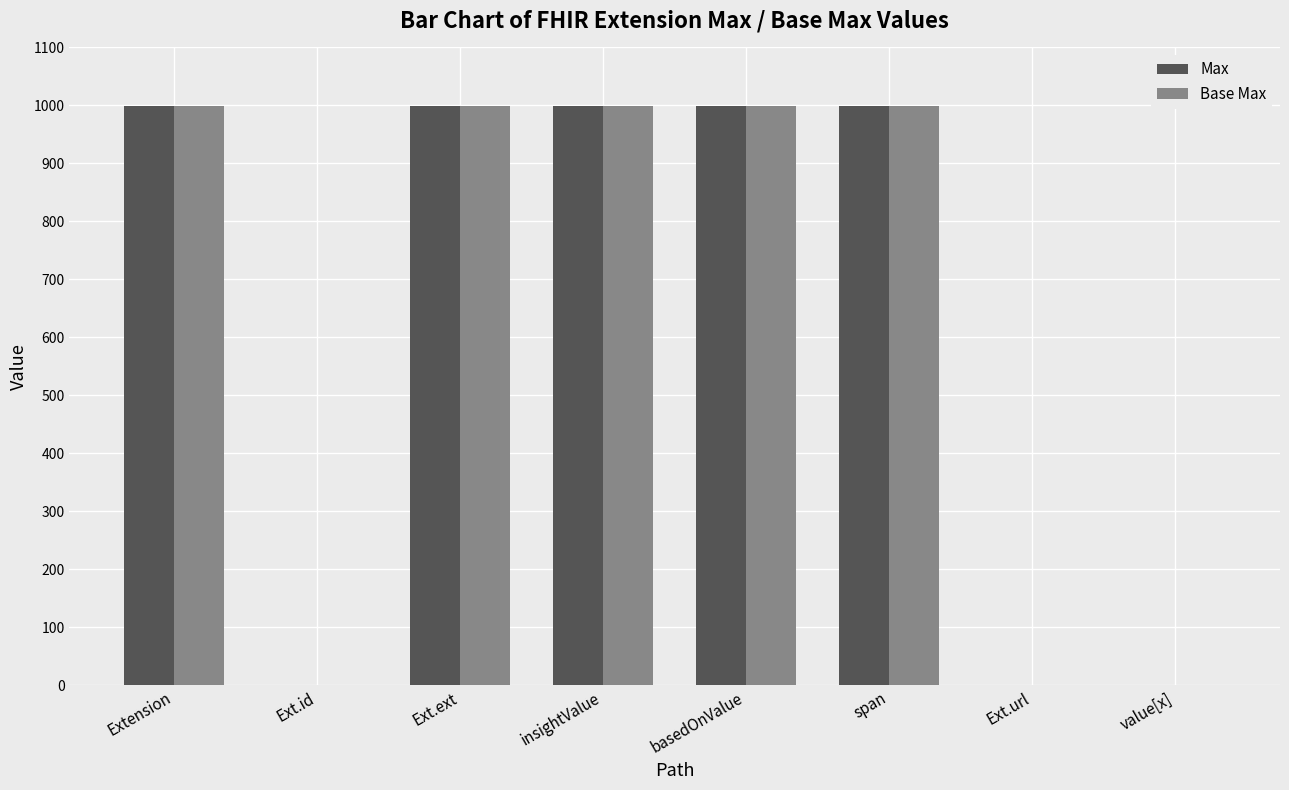

What is the sum of all Max values?

4997